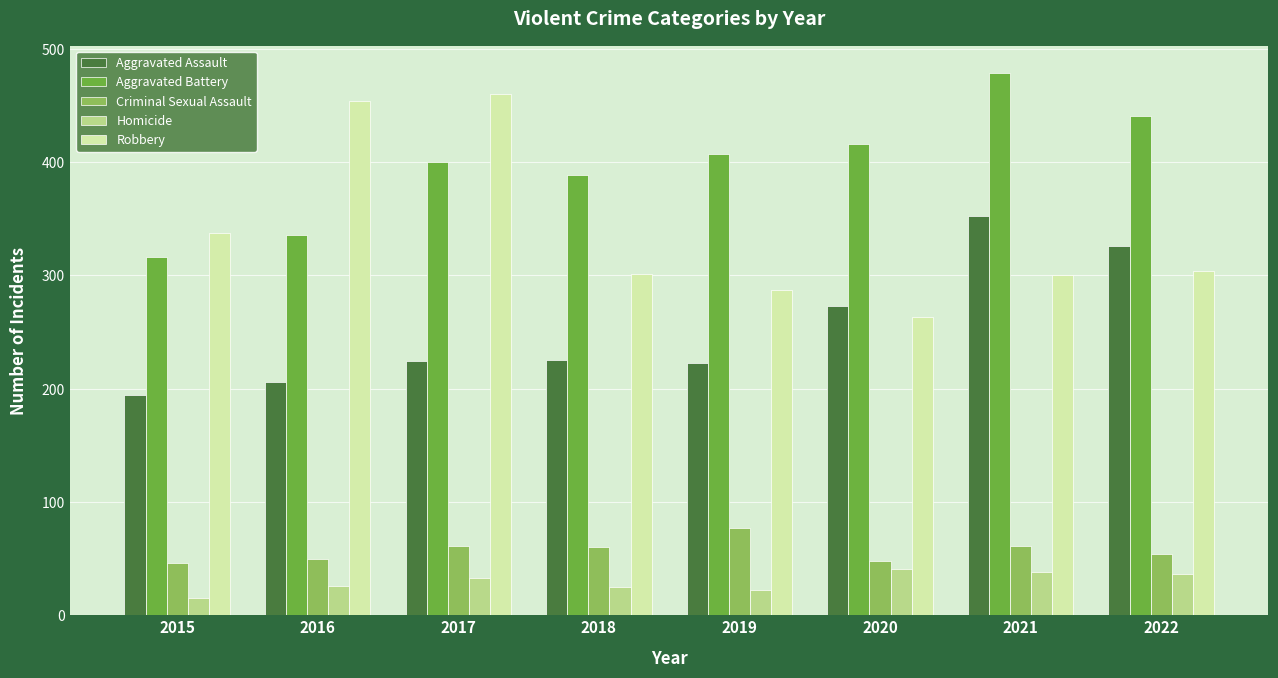

Between 2017 and 2022, which series saw the biggest shift?

Robbery